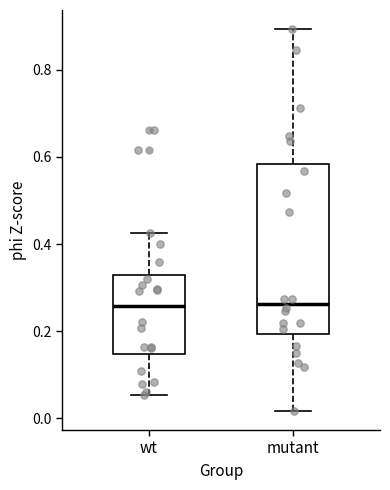

Reading left to right, read every box against the y-axis: the position of its median line, the range the box covers, and the ends of its whiskers. The values are not printed on the chart, so give them approximately, as read against the axis.

wt: median 0.26, box 0.14 to 0.32, whiskers 0.06 to 0.42
mutant: median 0.26, box 0.20 to 0.58, whiskers 0.02 to 0.90